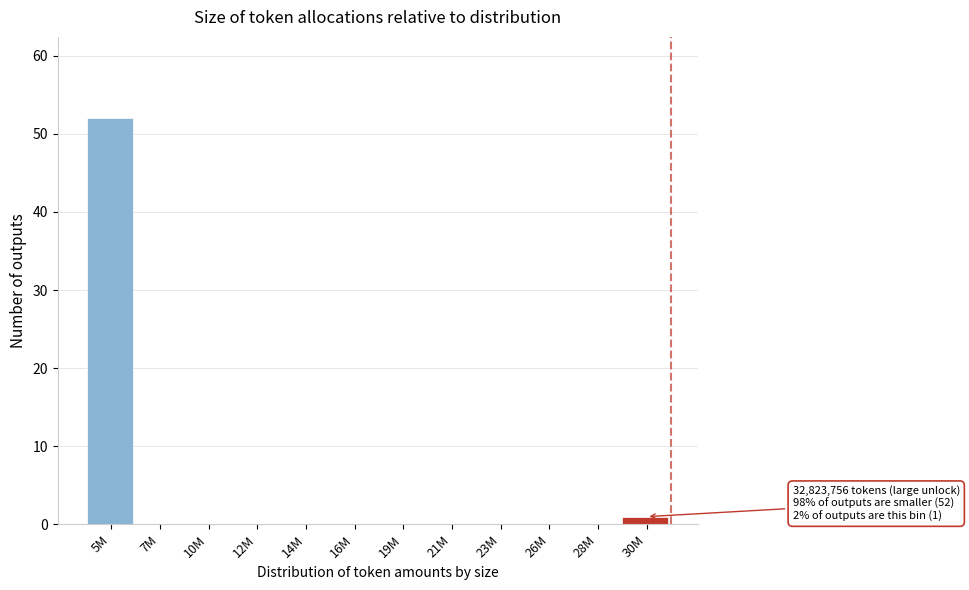

Reading left to right, extract all data points from this chart.

5M=52	7M=0	10M=0	12M=0	14M=0	16M=0	19M=0	21M=0	23M=0	26M=0	28M=0	30M=1